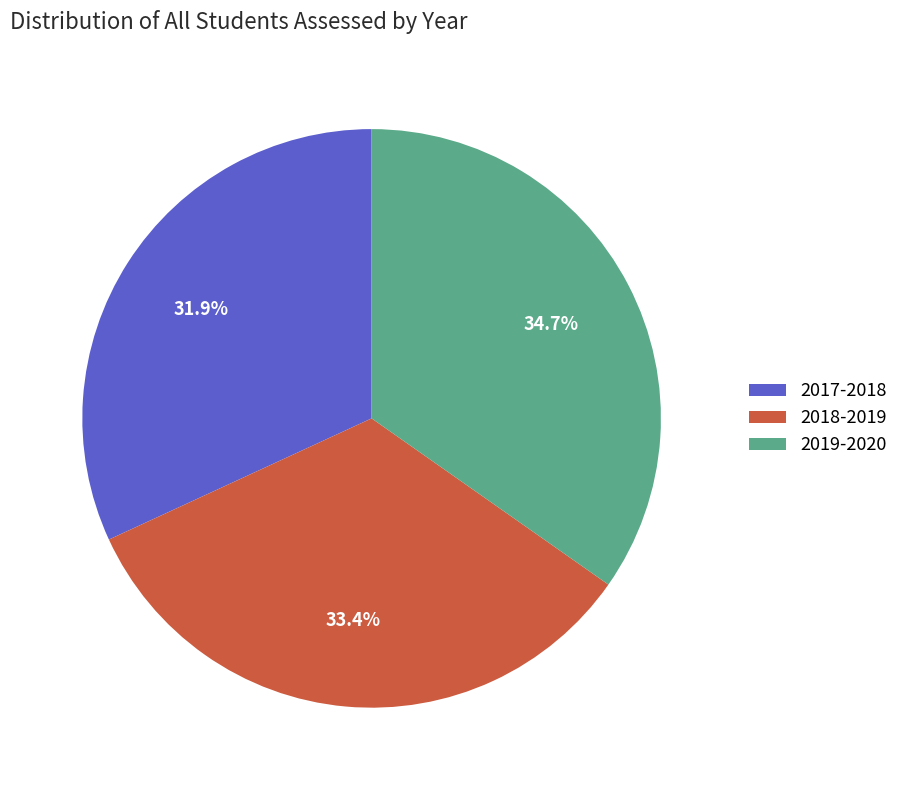

Which category has the smallest portion of the pie?

2017-2018